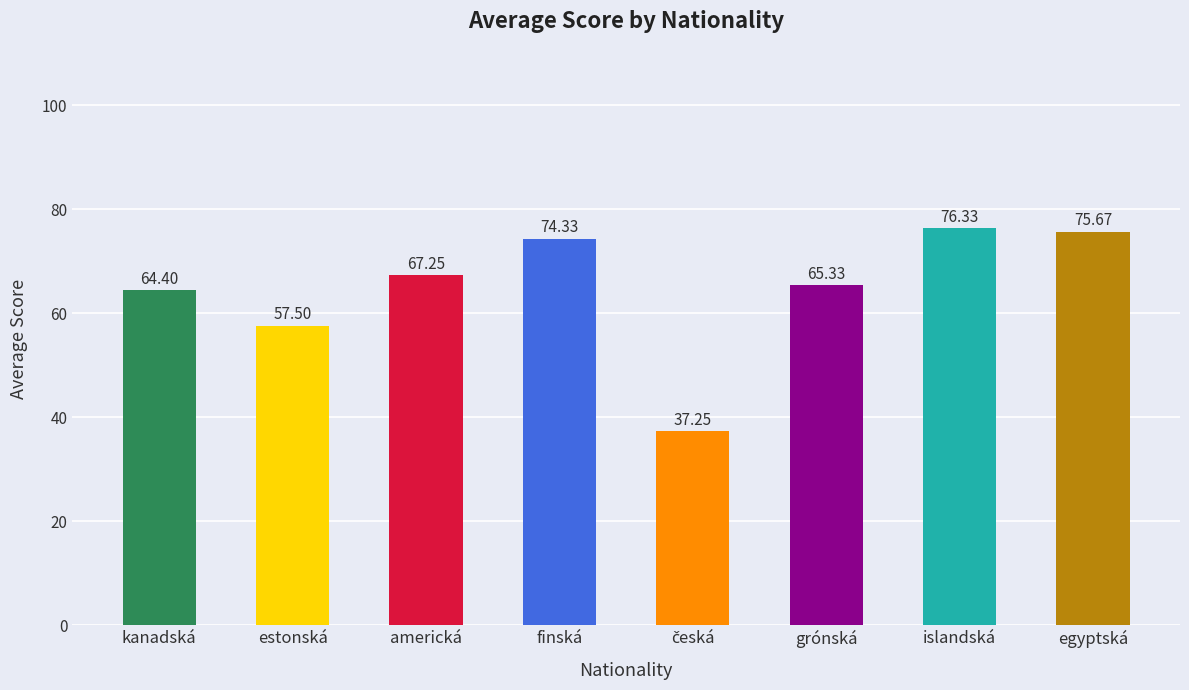

How many data points are less than 67?

4